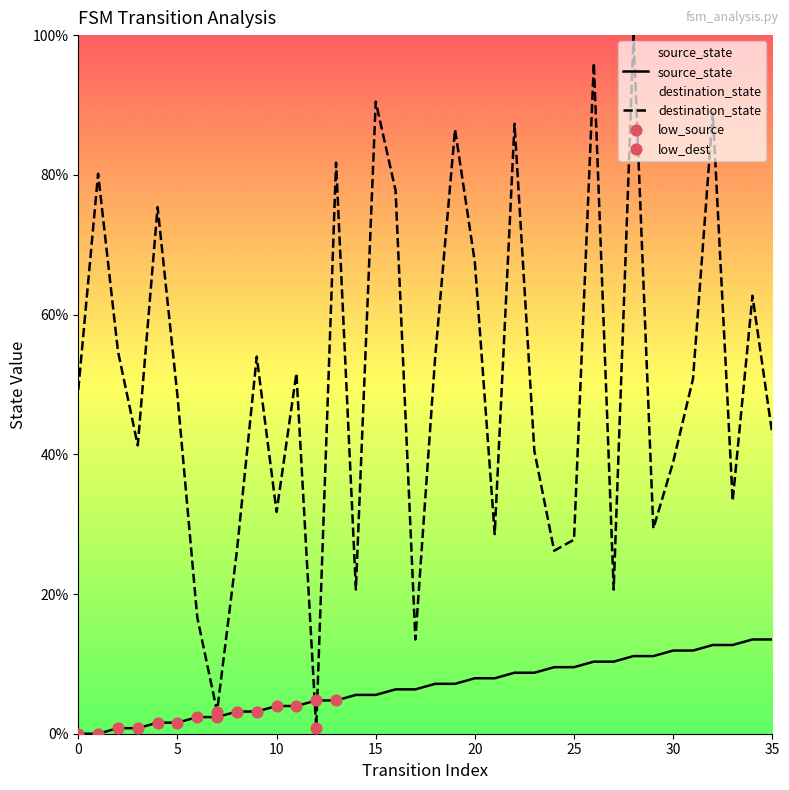

What is the total value across all series at 21?

36.5